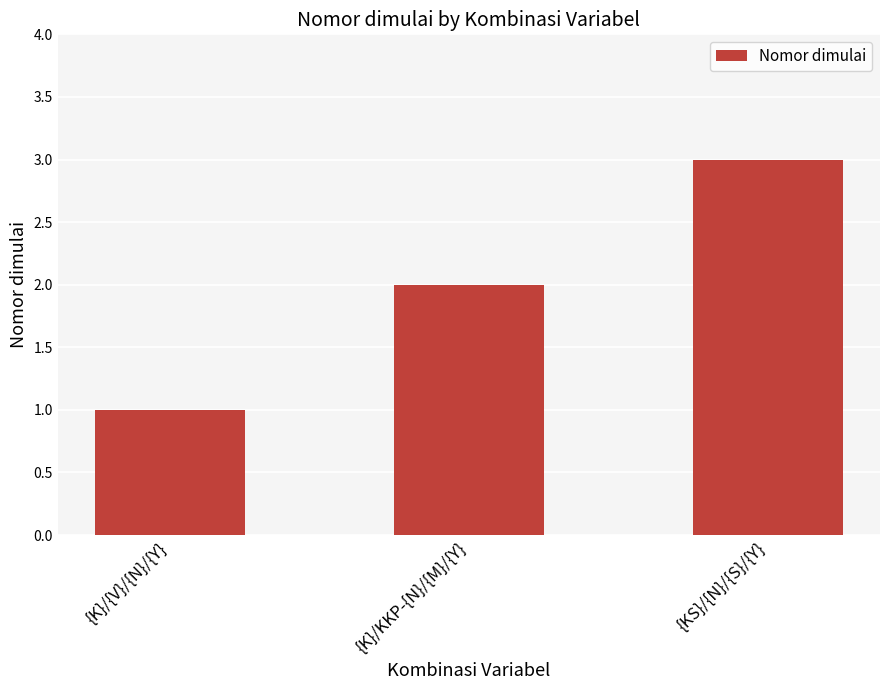

Rank the categories by value from highest to lowest.

{KS}/{N}/{S}/{Y}, {K}/KKP-{N}/{M}/{Y}, {K}/{V}/{N}/{Y}